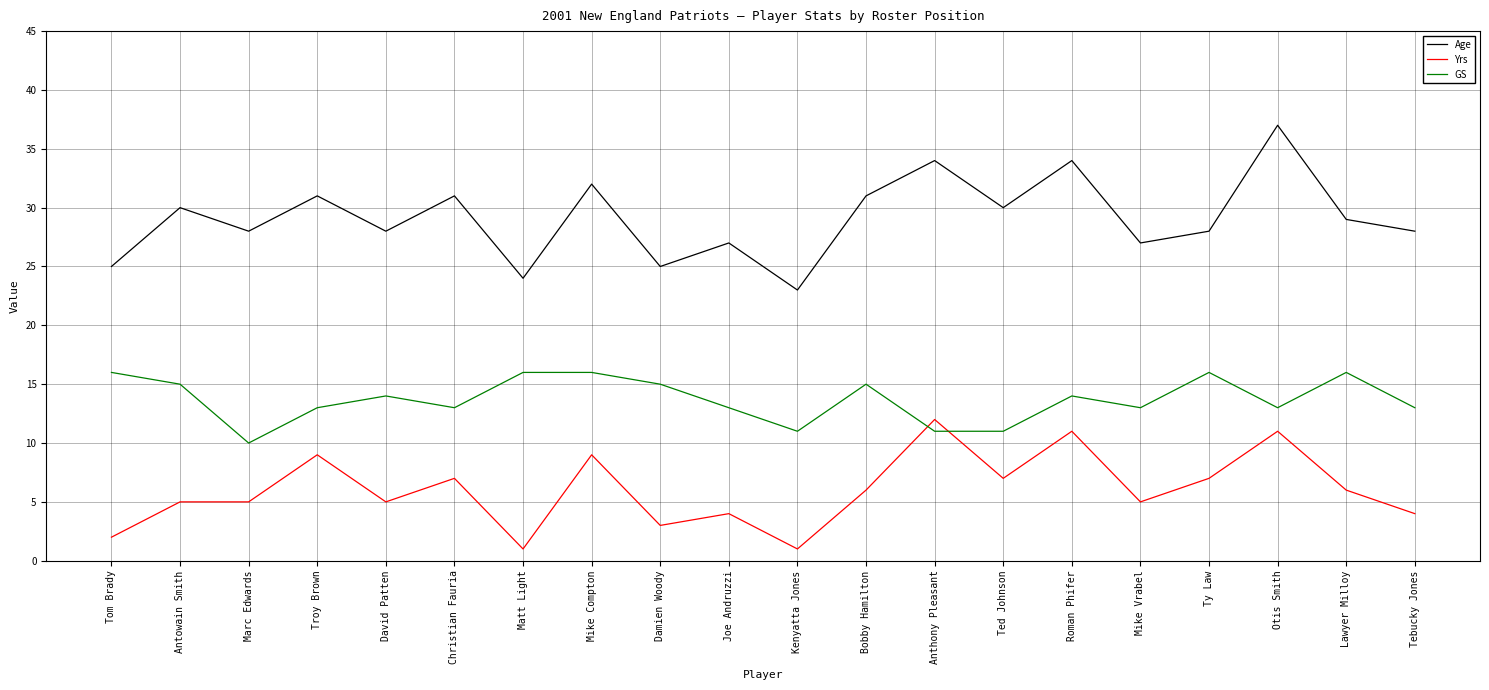

In Age, how many points are higher than both neighbors (excluding endpoints)?

8